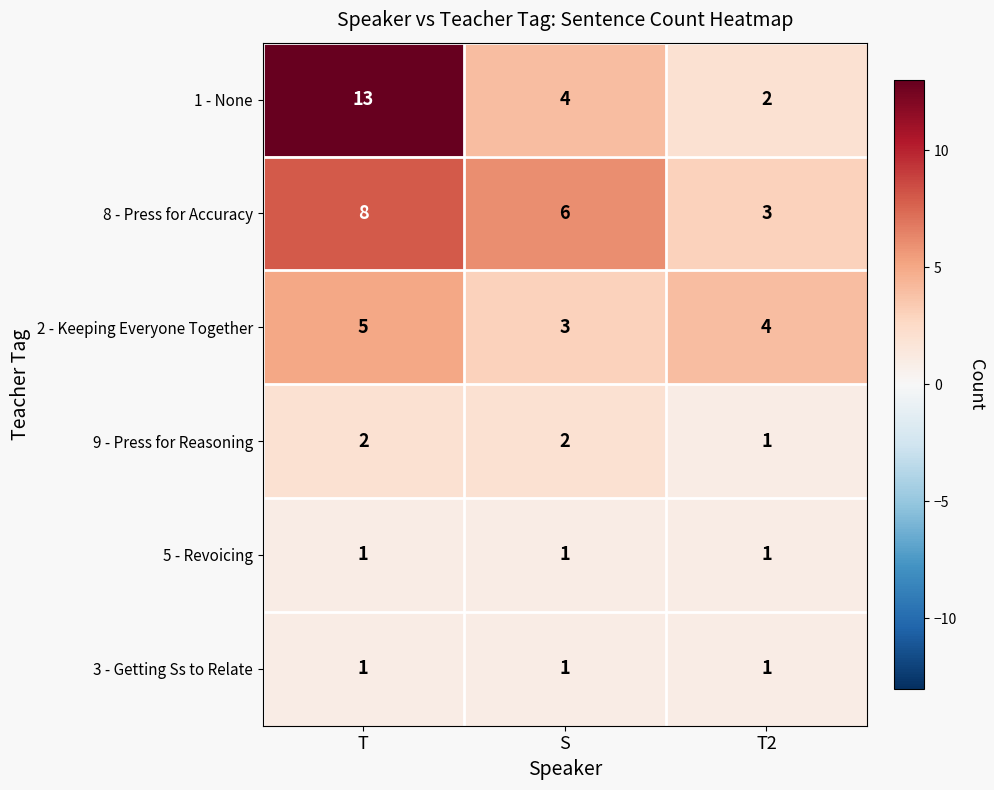

What value does the 1 - None series have at T, to the nearest 5?

15